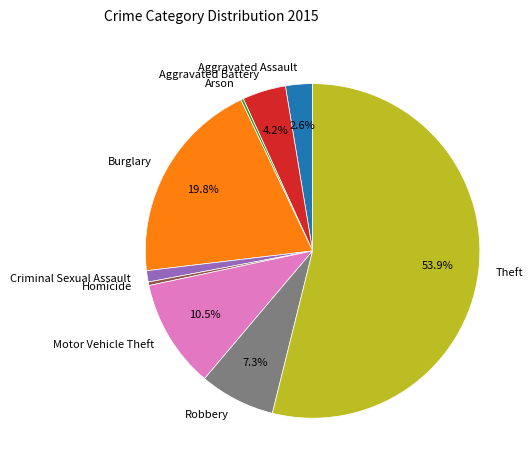

What is the largest slice in the pie chart?

Theft